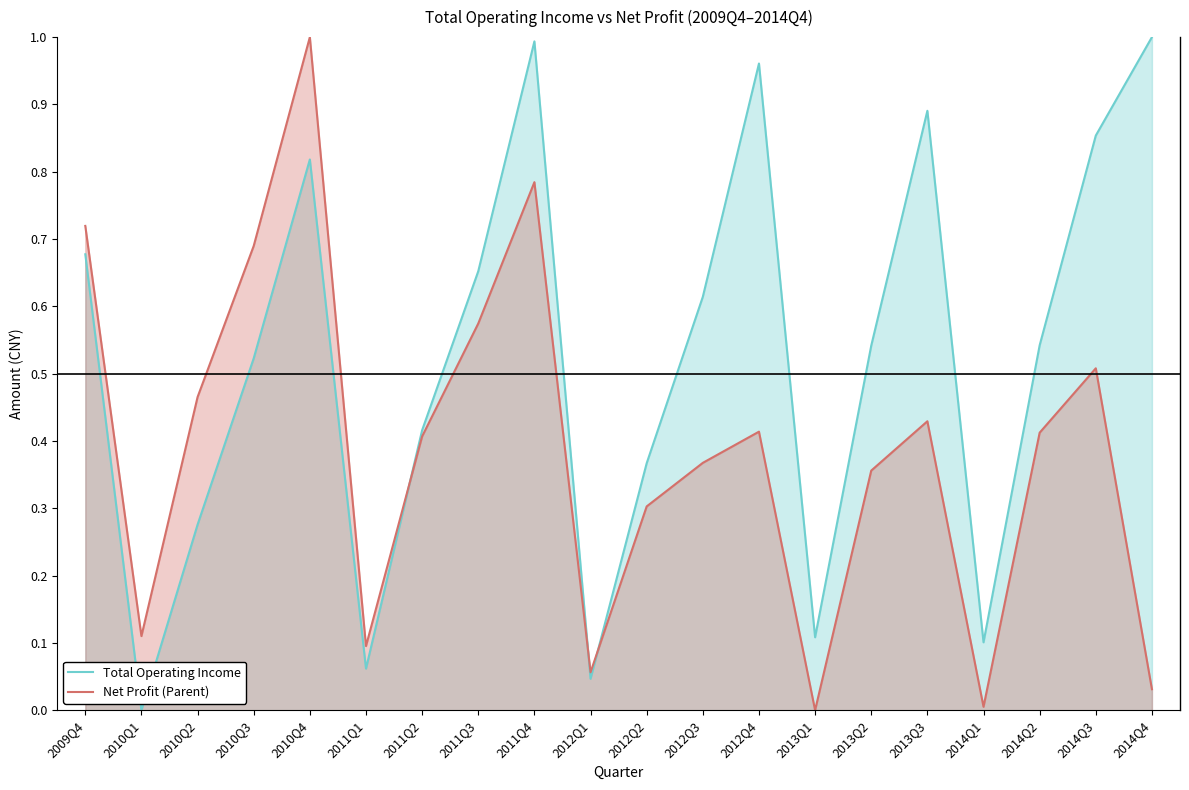

At which label is Net Profit (Parent) closest to 0?

2013Q1